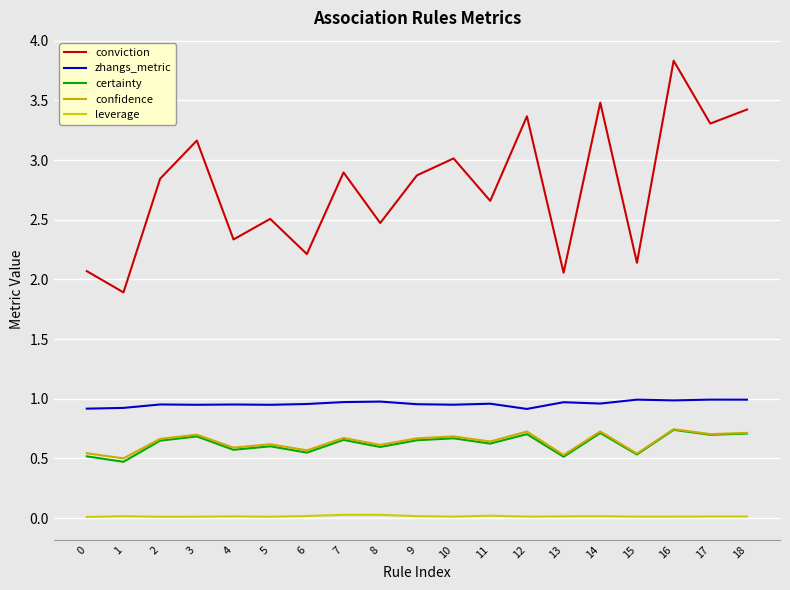

Reading right to left, extract all data points from this chart.

conviction: 3.4	3.3	3.8	2.1	3.5	2.1	3.4	2.7	3.0	2.9	2.5	2.9	2.2	2.5	2.3	3.2	2.8	1.9	2.1
zhangs_metric: 1.0	1.0	1.0	1.0	1.0	1.0	0.9	1.0	0.9	1.0	1.0	1.0	1.0	0.9	1.0	0.9	1.0	0.9	0.9
certainty: 0.7	0.7	0.7	0.5	0.7	0.5	0.7	0.6	0.7	0.7	0.6	0.7	0.5	0.6	0.6	0.7	0.6	0.5	0.5
confidence: 0.7	0.7	0.7	0.5	0.7	0.5	0.7	0.6	0.7	0.7	0.6	0.7	0.6	0.6	0.6	0.7	0.7	0.5	0.5
leverage: 0.0	0.0	0.0	0.0	0.0	0.0	0.0	0.0	0.0	0.0	0.0	0.0	0.0	0.0	0.0	0.0	0.0	0.0	0.0